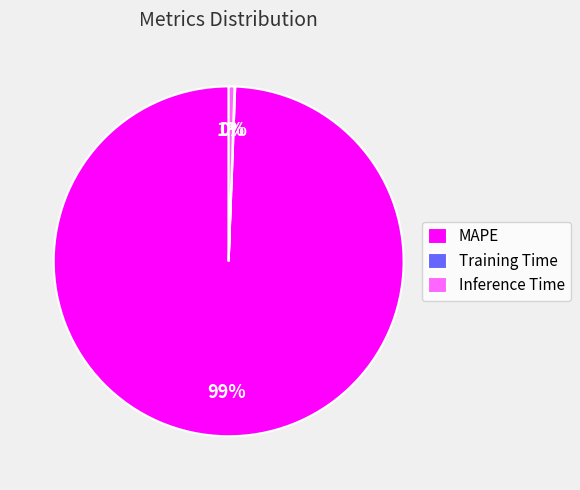

Which category has the biggest portion of the pie?

MAPE